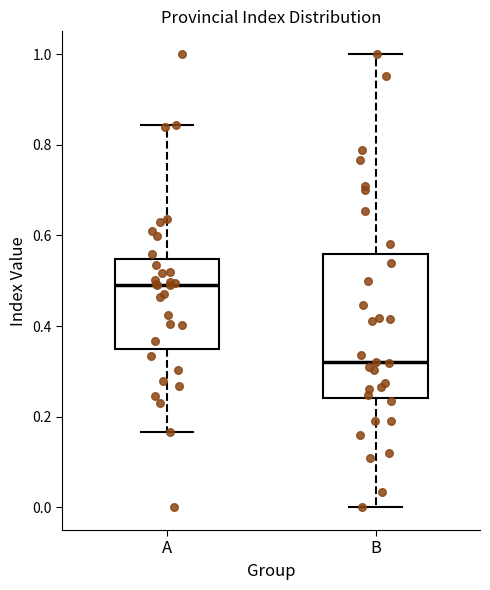

Reading left to right, transcribe this box plot: for each box, give where its median line is, the range the box spans, and where its two whiskers end, as read against the y-axis. The values are not printed on the chart, so give them approximately, as read against the axis.

A: median 0.50, box 0.34 to 0.54, whiskers 0.16 to 0.84
B: median 0.32, box 0.24 to 0.56, whiskers 0.00 to 1.00